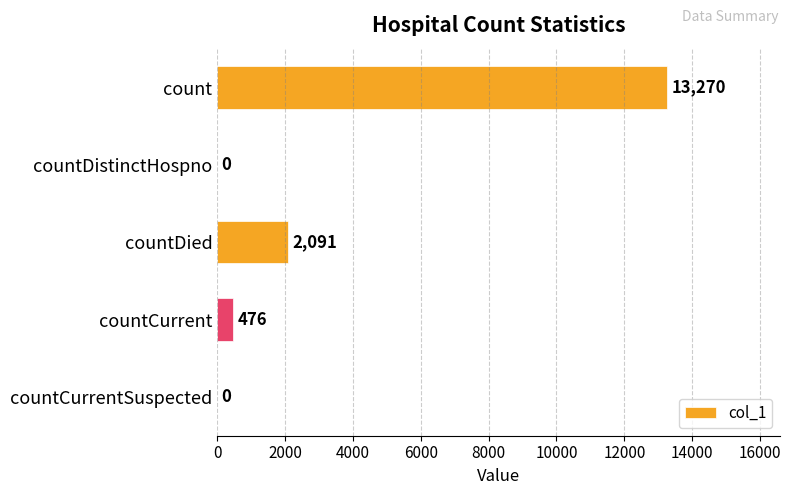

Reading top to bottom, what are all the values shown in this chart?

count=13270	countDistinctHospno=0	countDied=2091	countCurrent=476	countCurrentSuspected=0